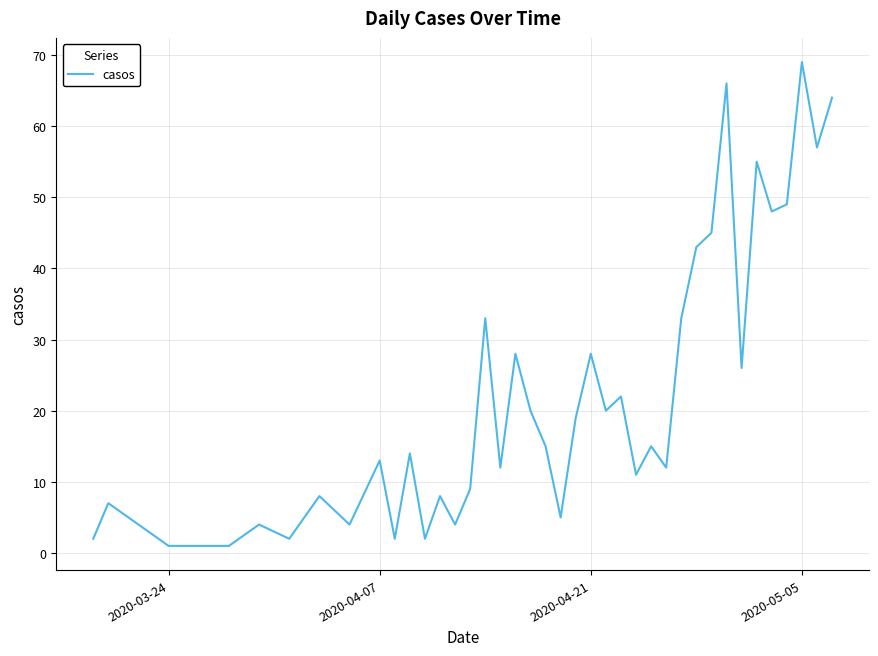

What is the difference between the maximum and minimum values?

68